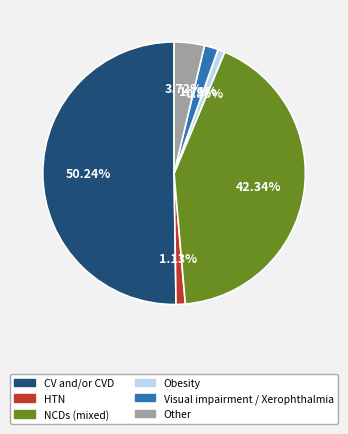

Is the sum of HTN and Obesity greater than half?

No